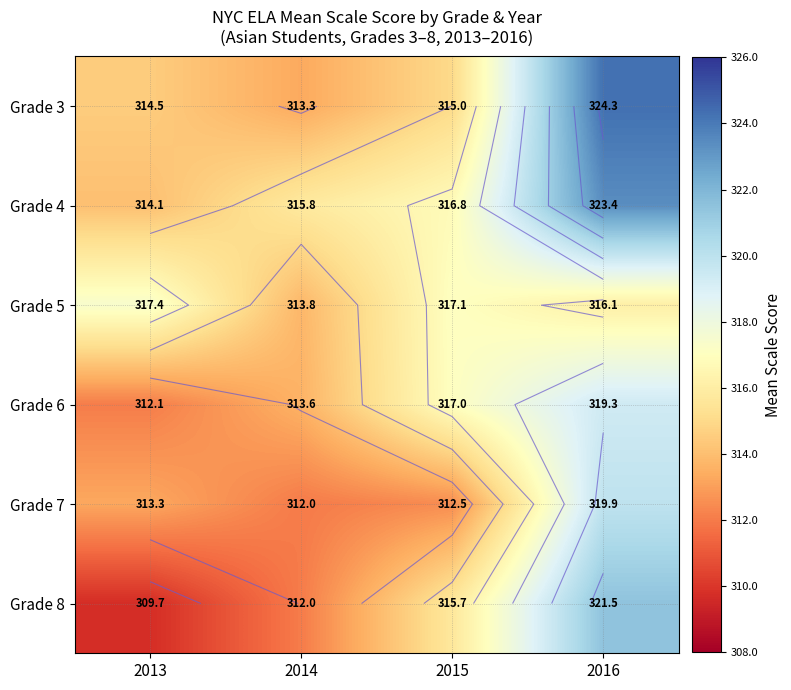

What value does the Grade 4 series have at 2016?

323.4